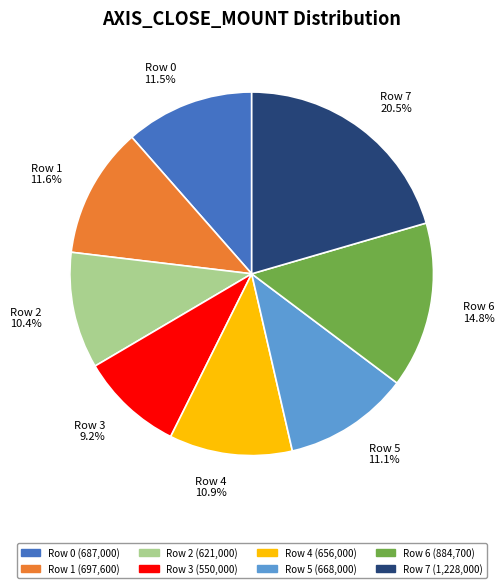

Which slice is the largest?

Row 7